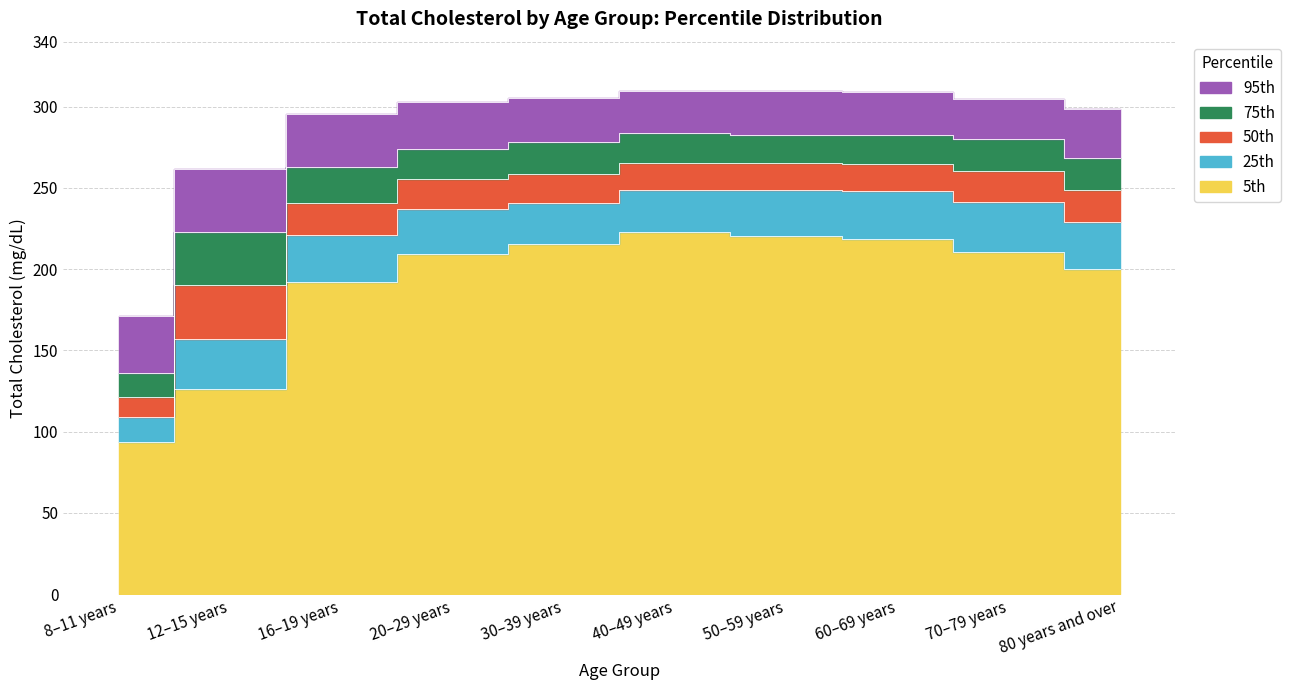

At how many categories does at least one series exceed 144?

10